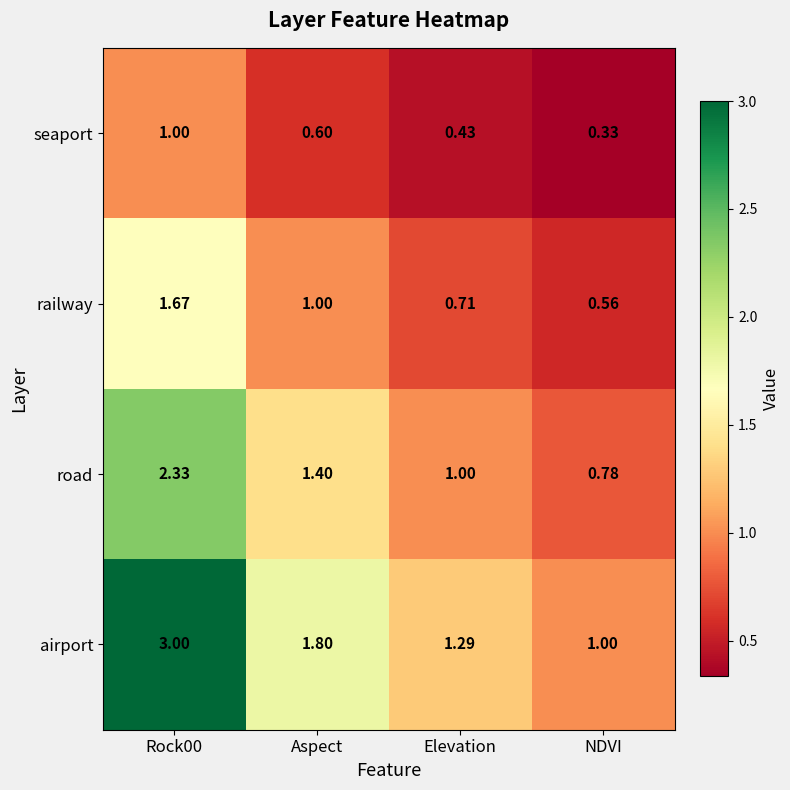

At which label is seaport closest to 0?

NDVI